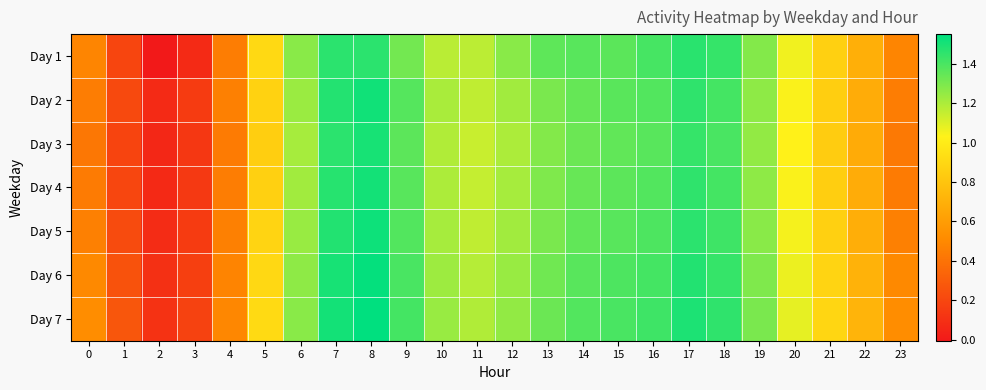

Which series has the largest total across all categories?

Day 7